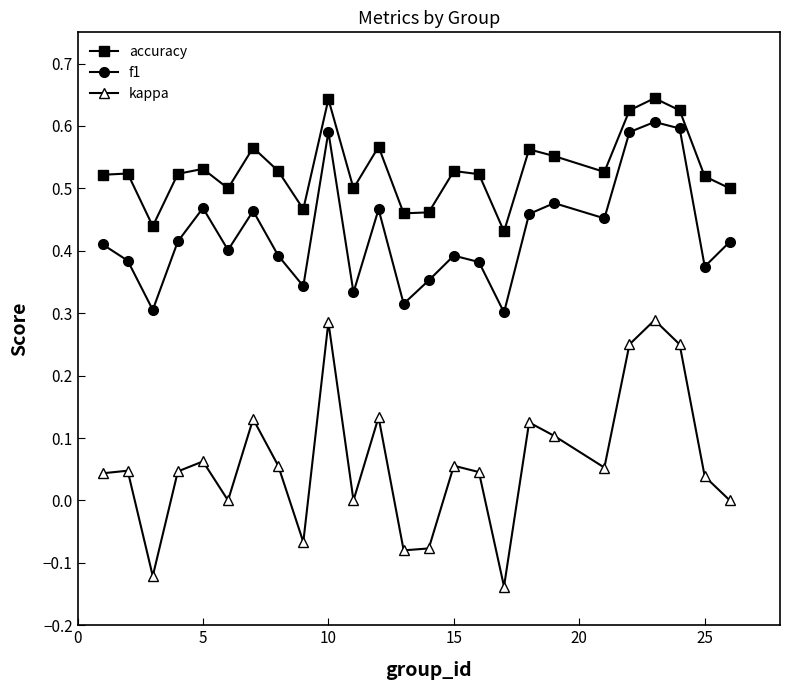

Is this an area chart (filled region under the line)?

No